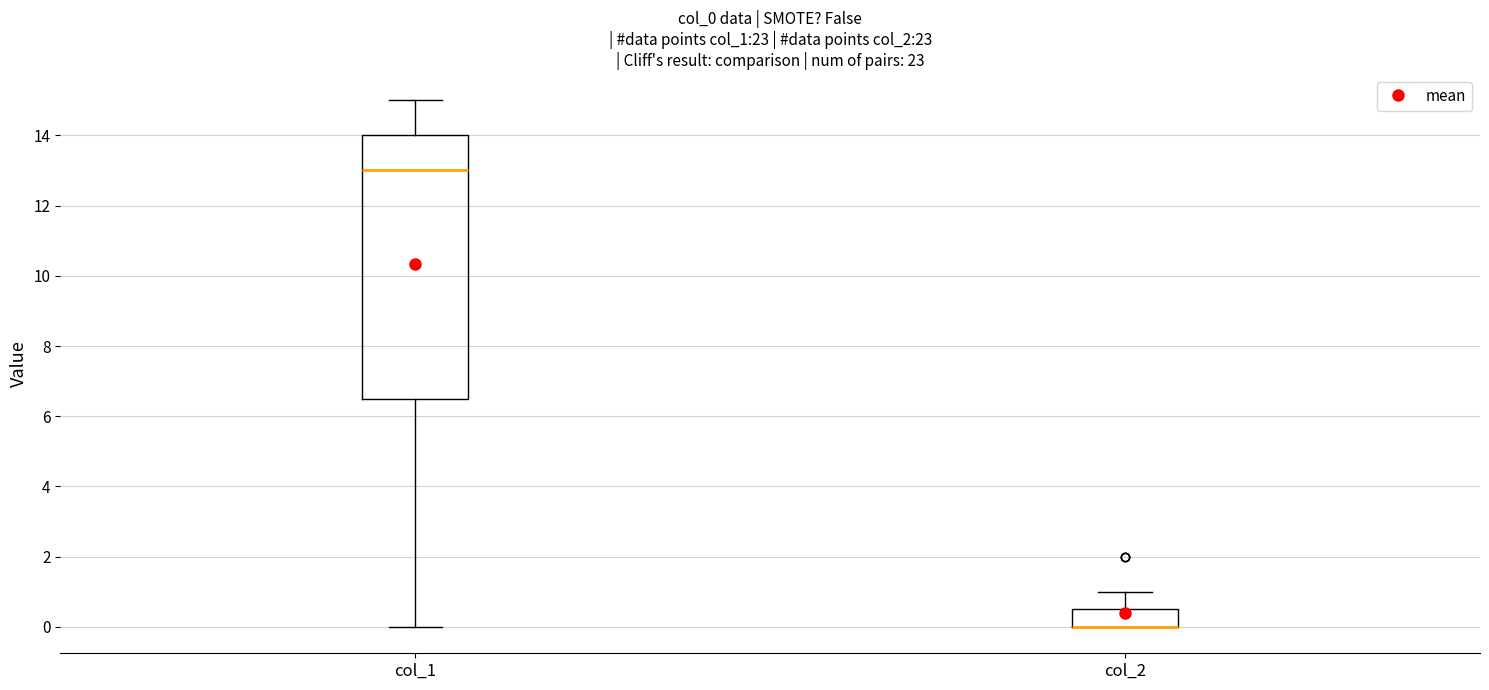

Reading left to right, read every box against the y-axis: the position of its median line, the range the box covers, and the ends of its whiskers. The values are not printed on the chart, so give them approximately, as read against the axis.

col_1: median 13.0, box 6.6 to 14.0, whiskers 0.0 to 15.0
col_2: median 0.0 (drawn on the box's lower edge), box 0.0 to 0.6, whiskers 0.0 to 1.0